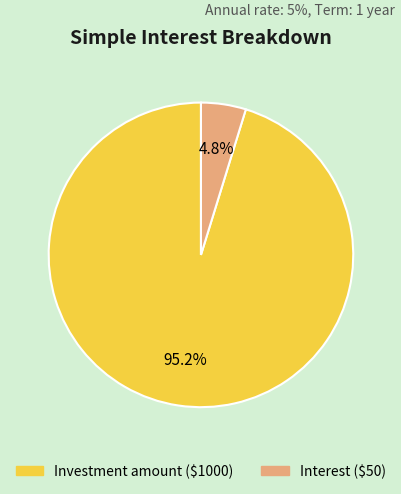

How many segments does this pie chart have?

2